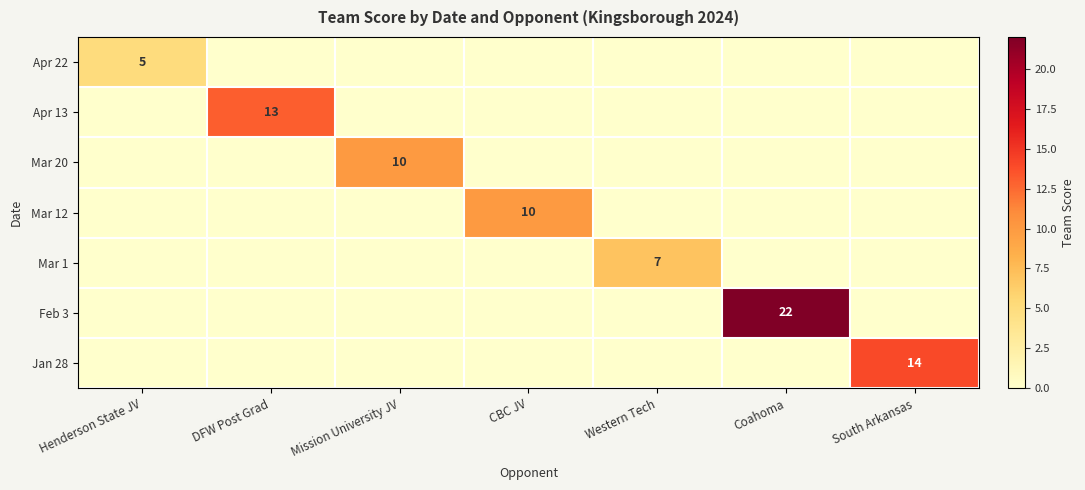

Is it true that Mar 12 equals 10 at CBC JV?

True